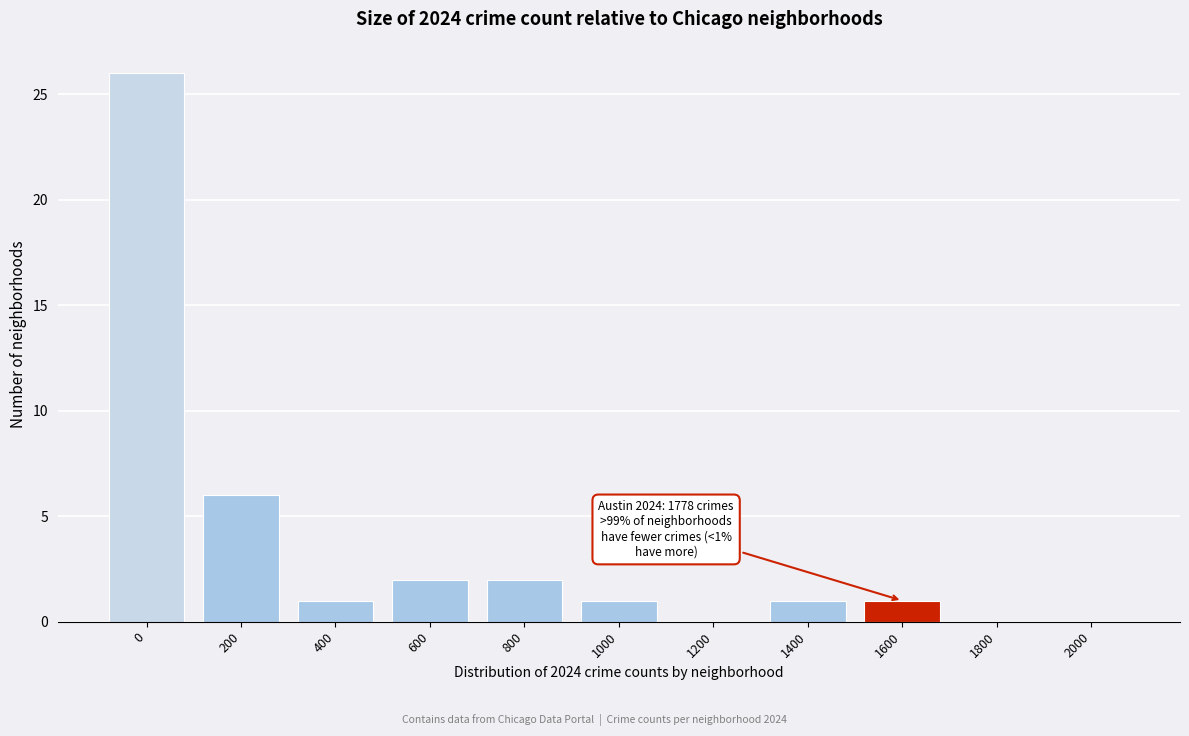

Reading left to right, extract all data points from this chart.

0=26	200=6	400=1	600=2	800=2	1000=1	1200=0	1400=1	1600=1	1800=0	2000=0